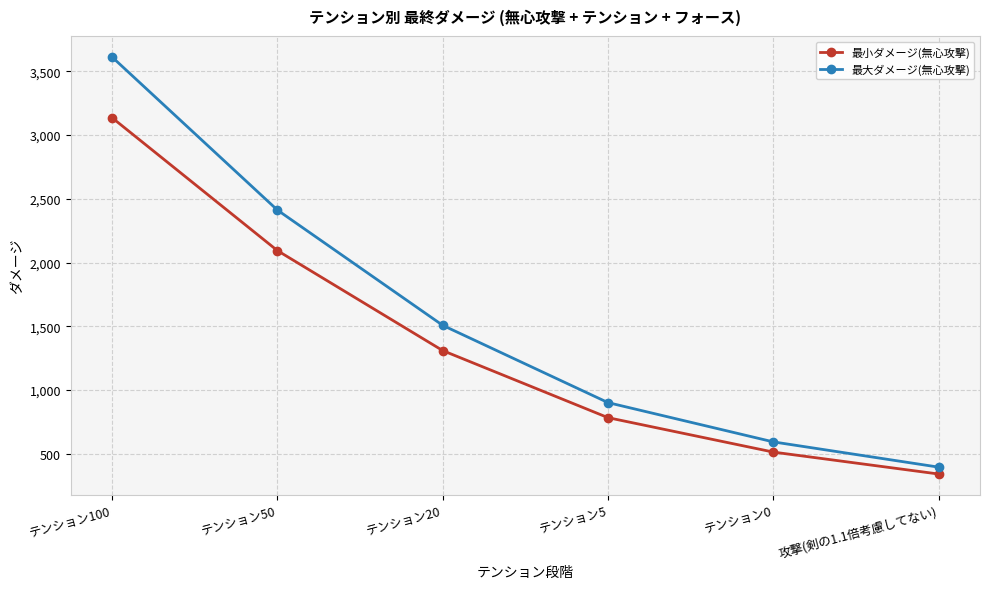

Reading left to right, transcribe all the data shown in this chart.

最小ダメージ(無心攻撃): テンション100=3136	テンション50=2094	テンション20=1310	テンション5=784	テンション0=514	攻撃(剣の1.1倍考慮してない)=342
最大ダメージ(無心攻撃): テンション100=3612	テンション50=2412	テンション20=1508	テンション5=902	テンション0=594	攻撃(剣の1.1倍考慮してない)=396